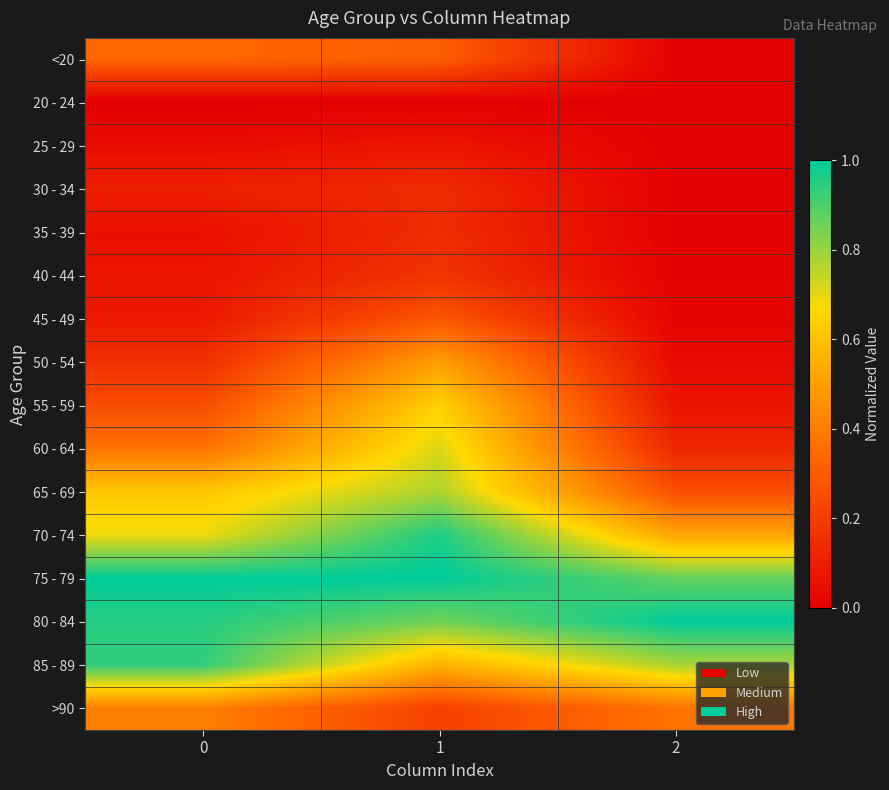

What is the maximum value shown in the chart?

1.0